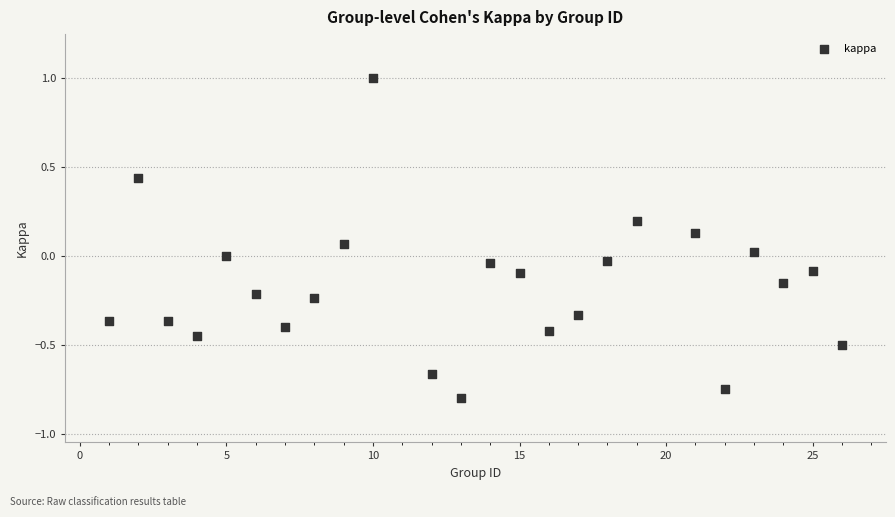

What is the range of X values (max minus min)?

25.0